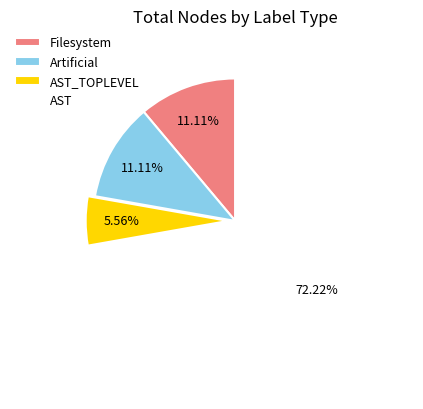

How many slices are in this pie chart?

4